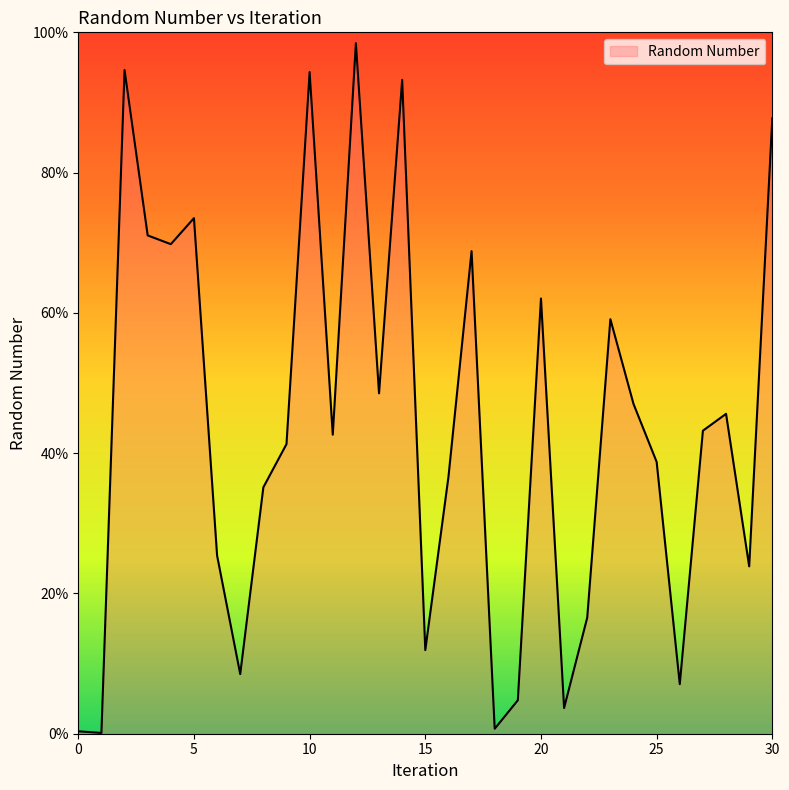

Is this an area chart (filled region under the line)?

Yes